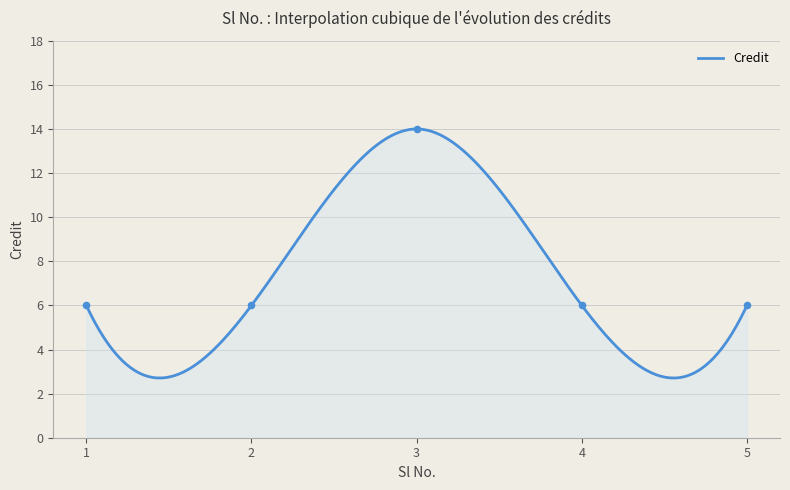

What is the ratio of the value at 2 to the value at 5?

1.0